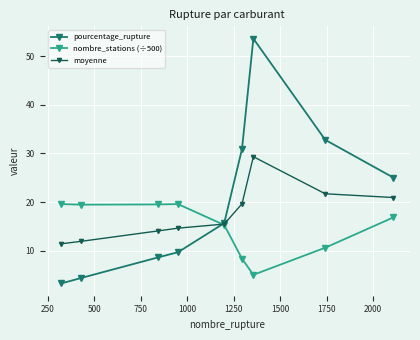

What is the lowest value of the nombre_stations (÷500) series?

5.1